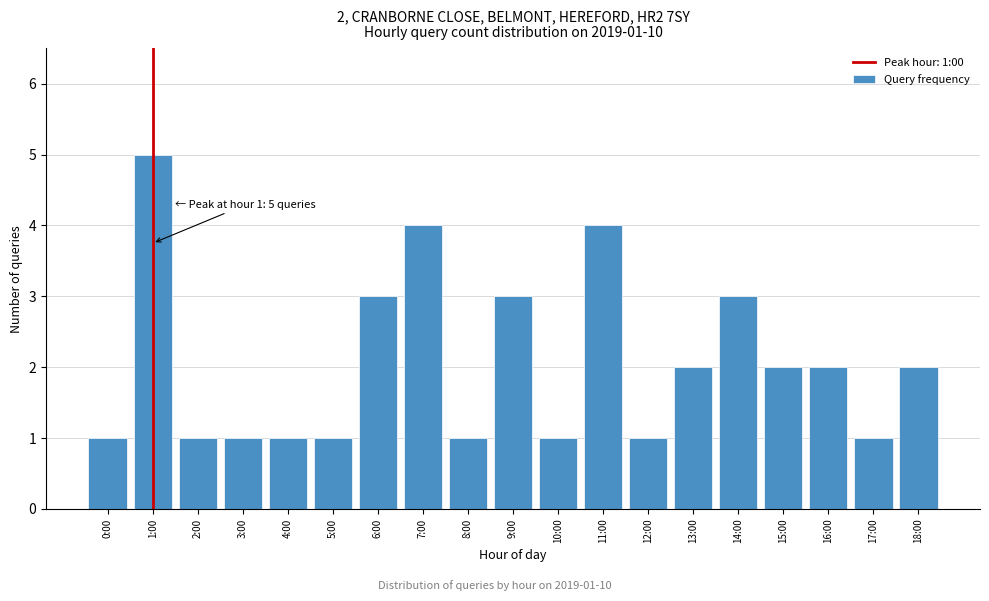

Reading left to right, list all the values displayed in this chart.

0:00=1	1:00=5	2:00=1	3:00=1	4:00=1	5:00=1	6:00=3	7:00=4	8:00=1	9:00=3	10:00=1	11:00=4	12:00=1	13:00=2	14:00=3	15:00=2	16:00=2	17:00=1	18:00=2